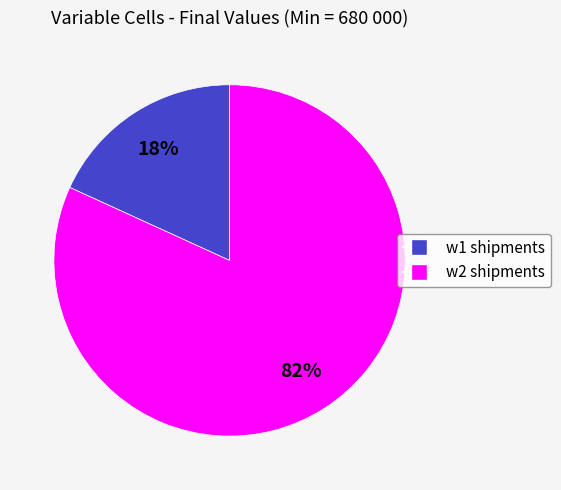

To the nearest percent, what is the difference between the largest and smallest slice percentages?

64%